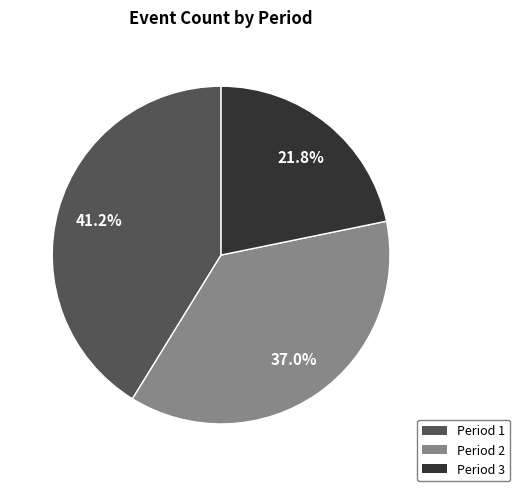

Count the number of slices in the pie.

3